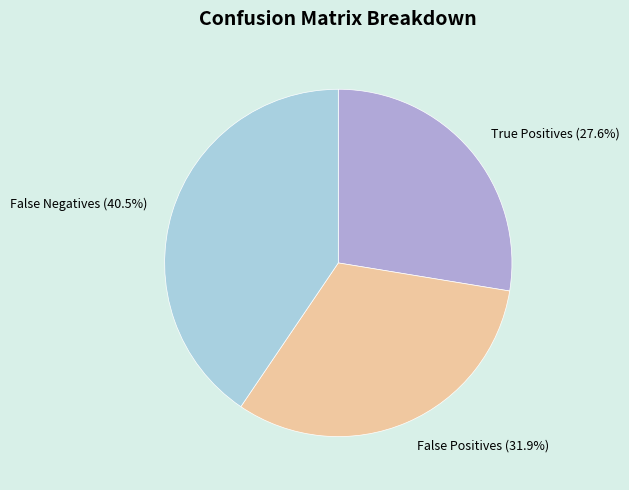

Does True Positives represent more than half of the total?

No